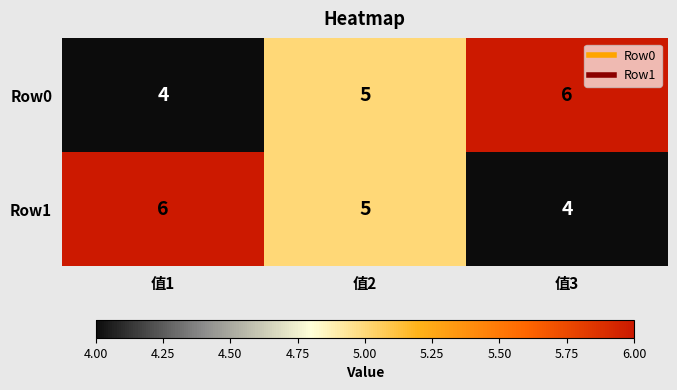

True or false: Row0 has a value of 5 at 值1.

False